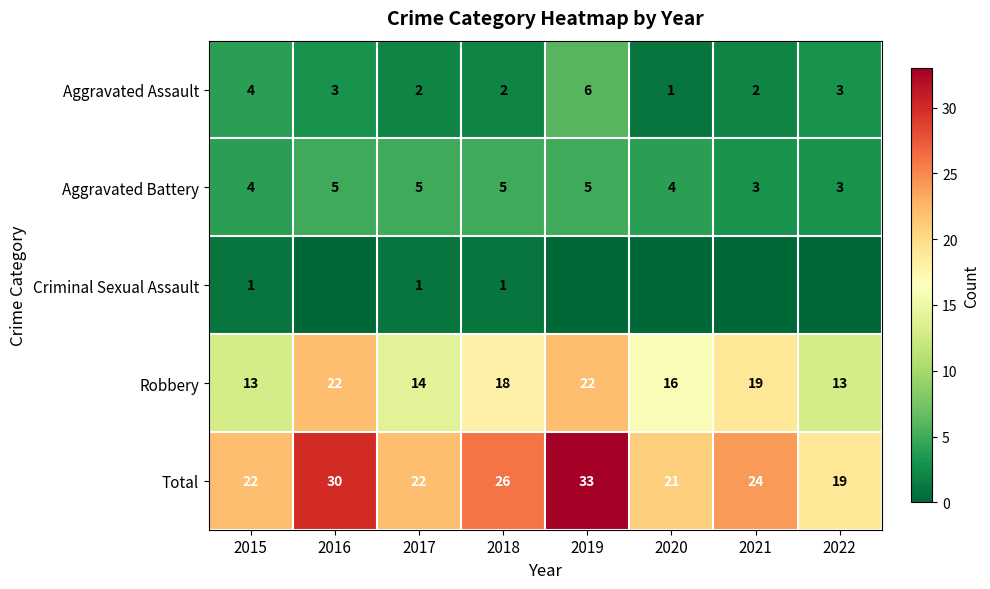

At which category is the sum across all series the highest?

2019